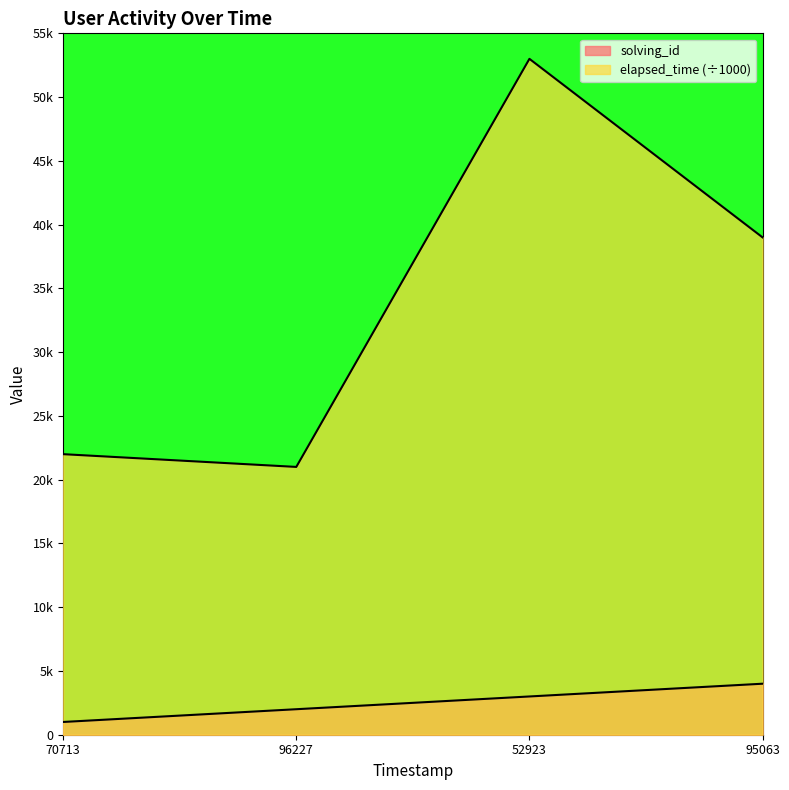

True or false: solving_id has a value of 1 at 70713.

False